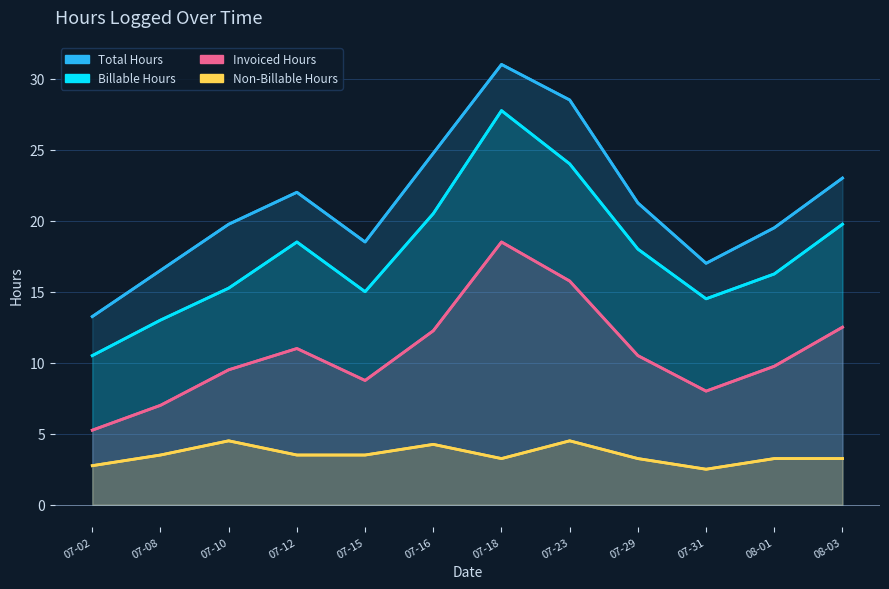

What is the difference between the Total Hours values at 07-02 and 07-16?

11.5